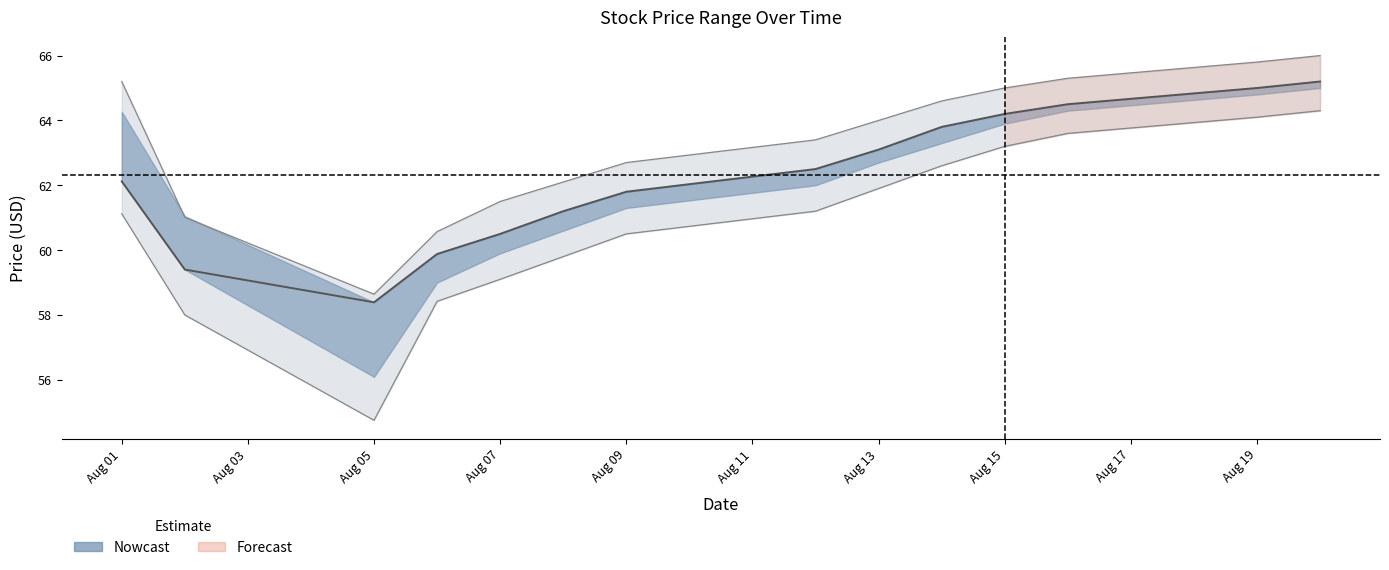

True or false: high and low cross at least once.

False